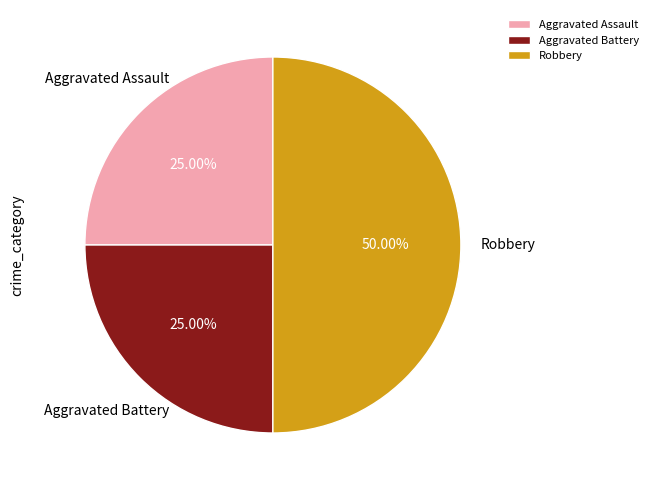

Which slice is the largest?

Robbery